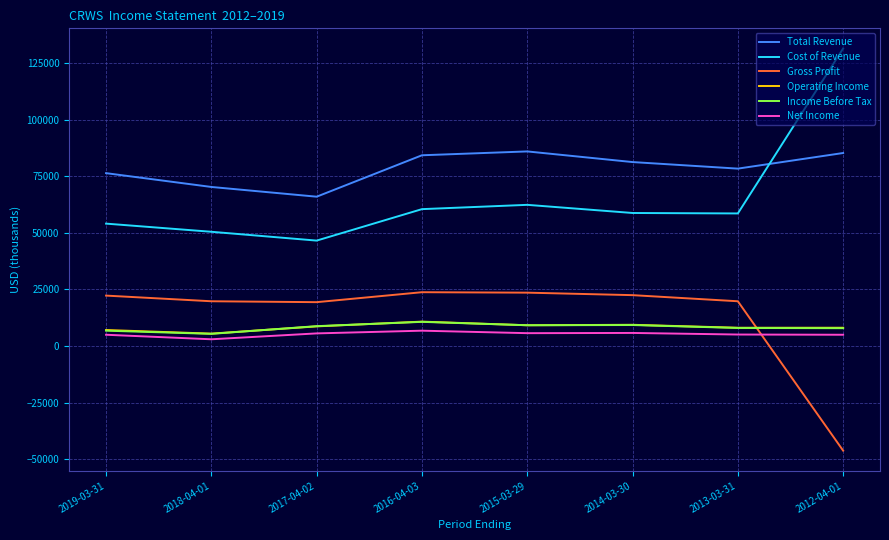

True or false: Cost of Revenue has more than 2 interior local peaks.

False